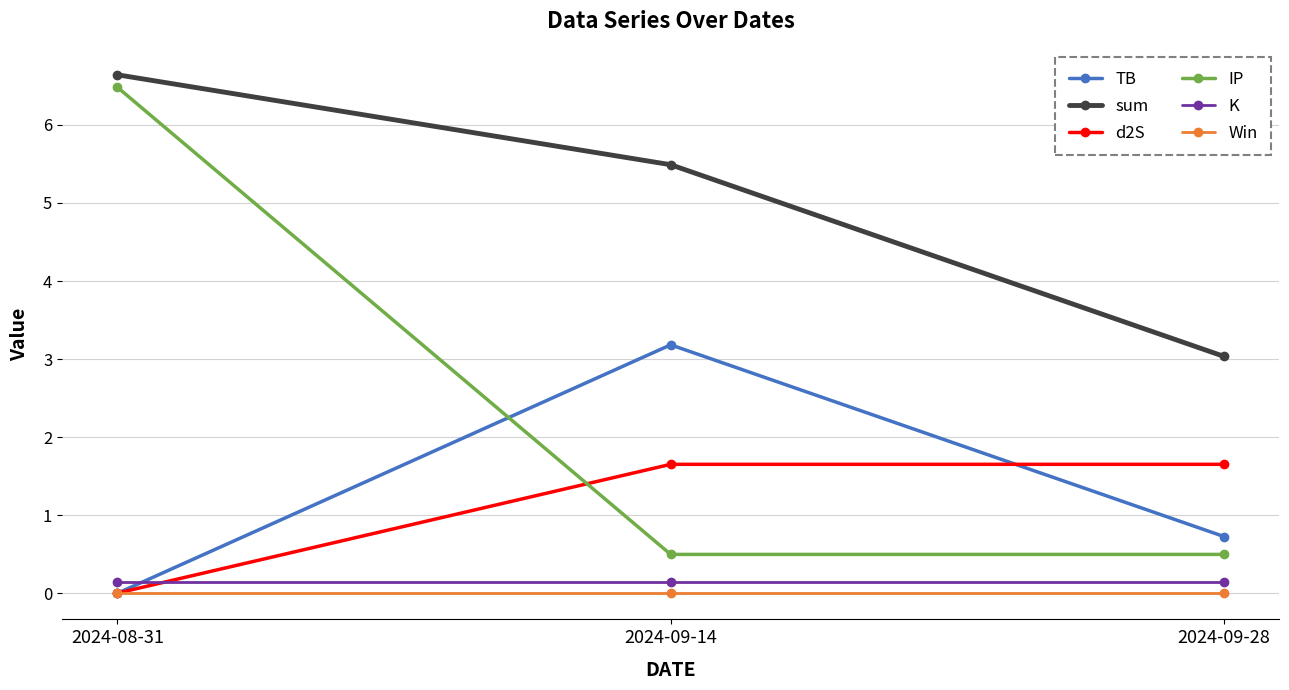

What is the total value across all series at 2024-09-14?

11.0